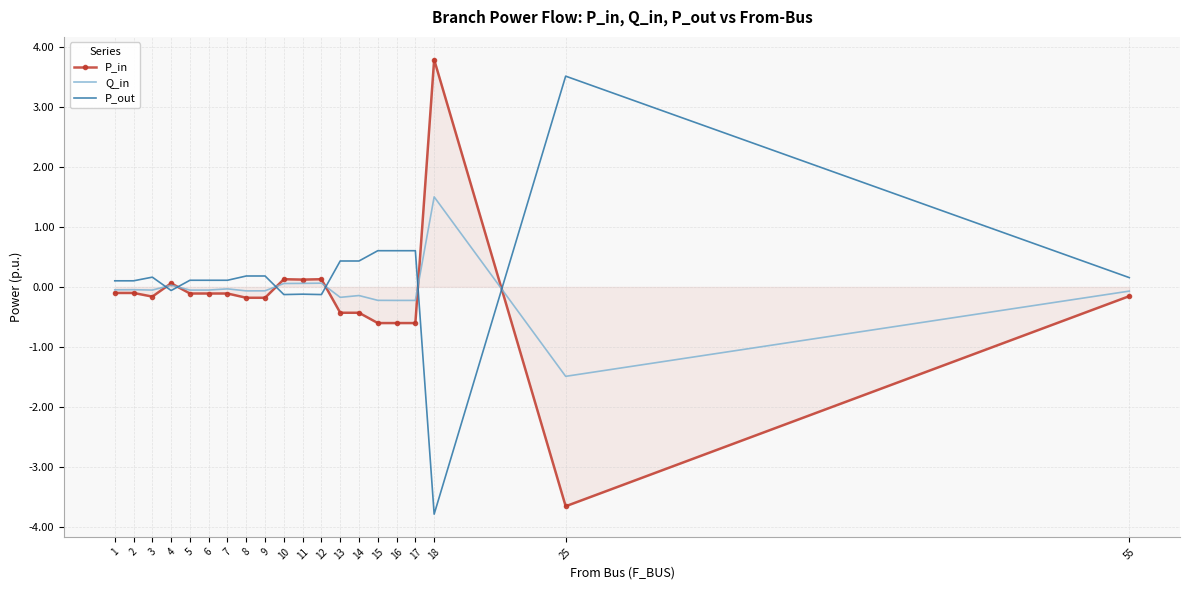

What is the sum of the P_in values at 9 and 15?

-0.8